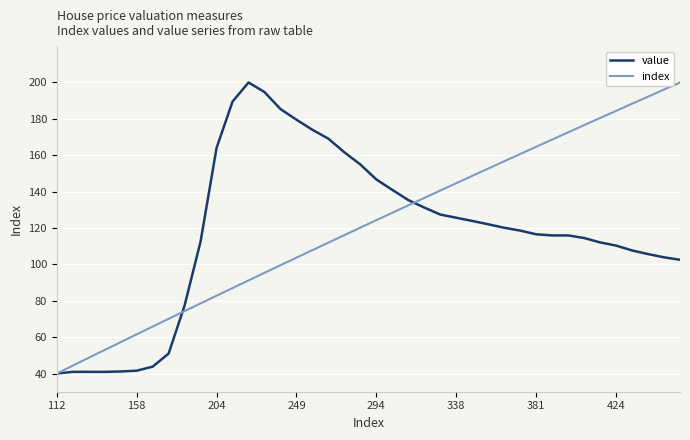

What is the lowest value of the index series?

40.0